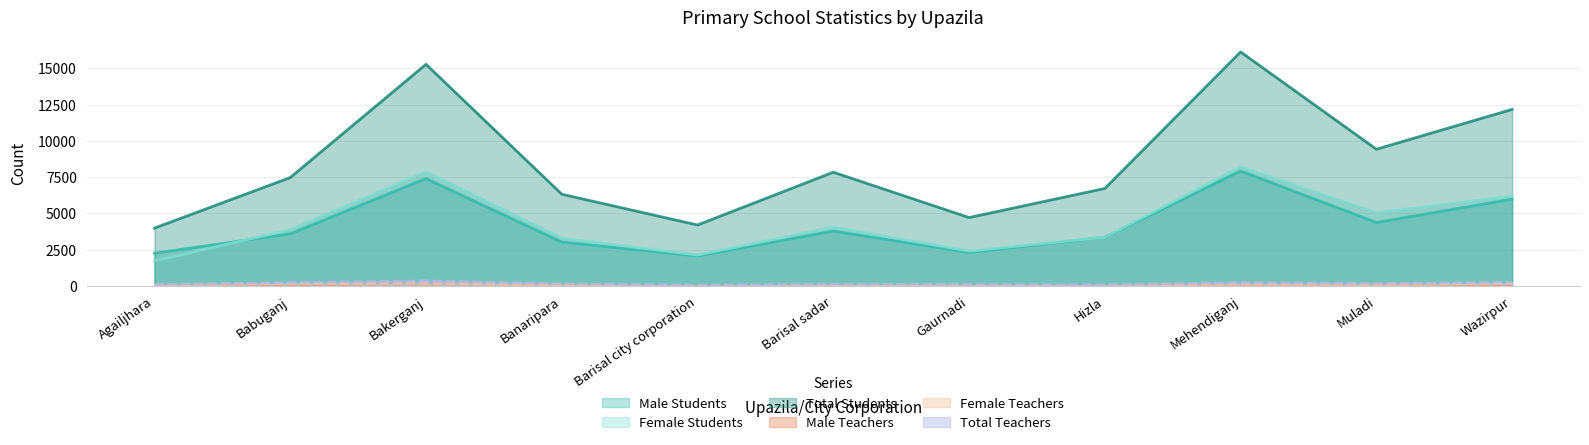

Reading left to right, extract all data points from this chart.

Male Teachers: Agailjhara=44	Babuganj=82	Bakerganj=180	Banaripara=82	Barisal city corporation=43	Barisal sadar=48	Gaurnadi=44	Hizla=60	Mehendiganj=116	Muladi=91	Wazirpur=89
Female Teachers: Agailjhara=66	Babuganj=158	Bakerganj=181	Banaripara=76	Barisal city corporation=15	Barisal sadar=80	Gaurnadi=63	Hizla=23	Mehendiganj=134	Muladi=89	Wazirpur=174
Total Teachers: Agailjhara=110	Babuganj=240	Bakerganj=361	Banaripara=158	Barisal city corporation=58	Barisal sadar=128	Gaurnadi=107	Hizla=83	Mehendiganj=250	Muladi=180	Wazirpur=263
Male Students: Agailjhara=2263	Babuganj=3596	Bakerganj=7405	Banaripara=3029	Barisal city corporation=2070	Barisal sadar=3787	Gaurnadi=2312	Hizla=3365	Mehendiganj=7928	Muladi=4380	Wazirpur=5984
Female Students: Agailjhara=1729	Babuganj=3879	Bakerganj=7877	Banaripara=3299	Barisal city corporation=2135	Barisal sadar=4059	Gaurnadi=2406	Hizla=3360	Mehendiganj=8210	Muladi=5050	Wazirpur=6192
Total Students: Agailjhara=3992	Babuganj=7475	Bakerganj=15282	Banaripara=6328	Barisal city corporation=4205	Barisal sadar=7846	Gaurnadi=4718	Hizla=6725	Mehendiganj=16138	Muladi=9430	Wazirpur=12176